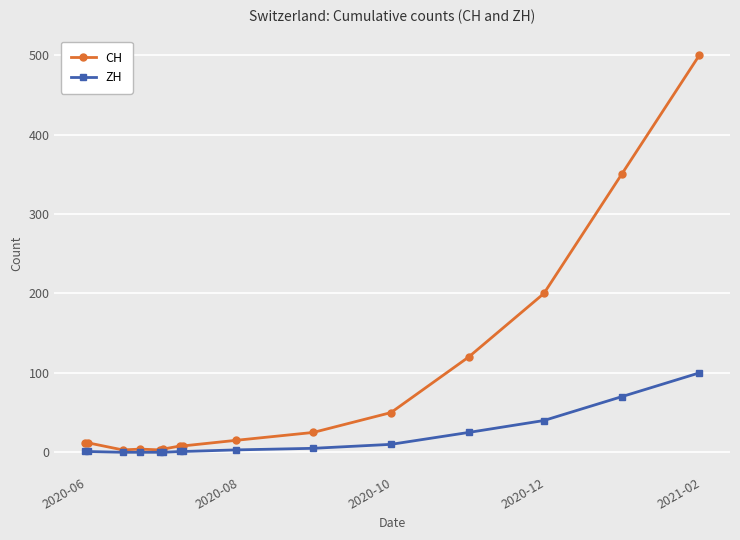

What is the difference between the maximum and minimum values in the CH series?

497